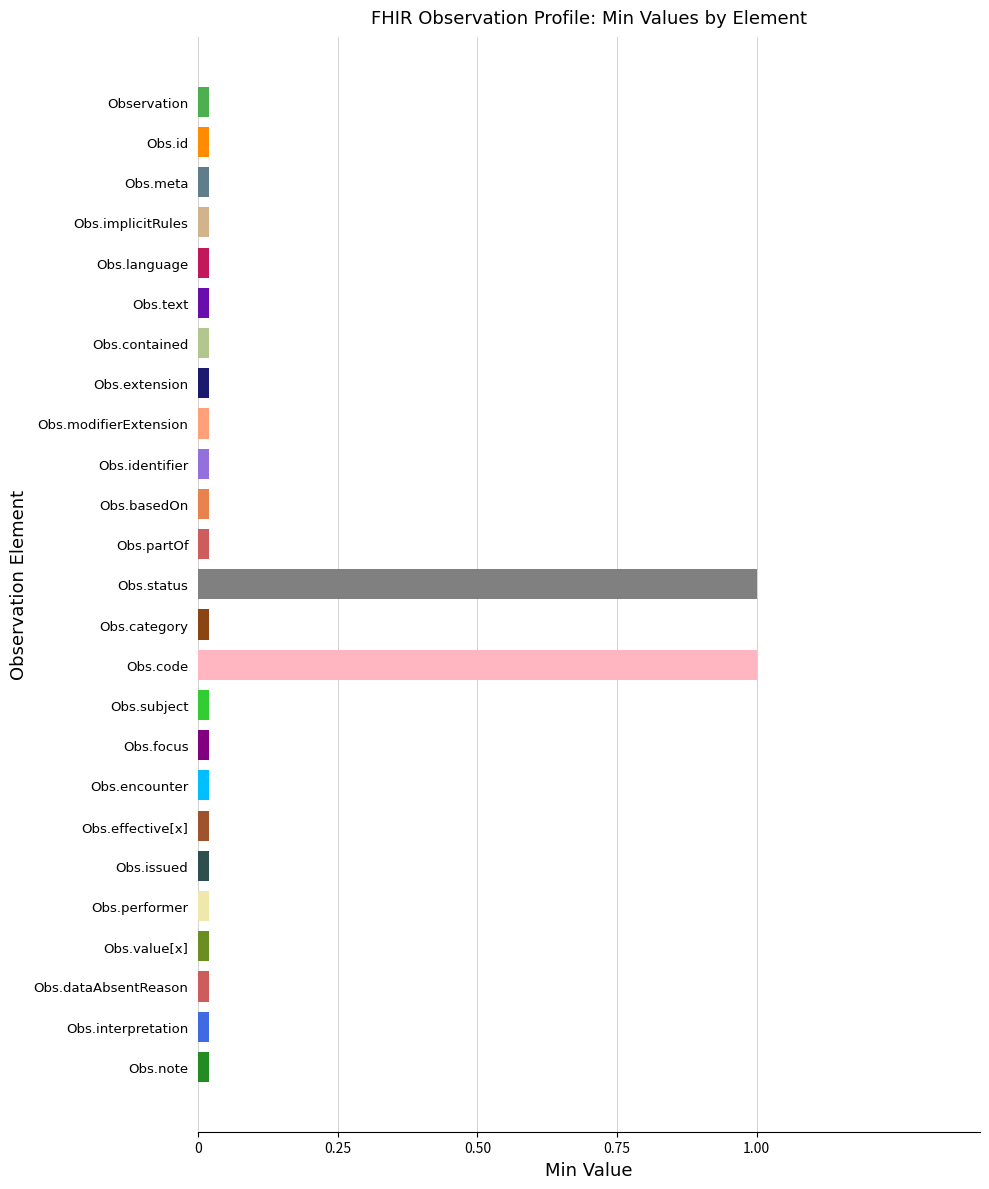

Which category has the highest value in the Base Min series?

Observation.status